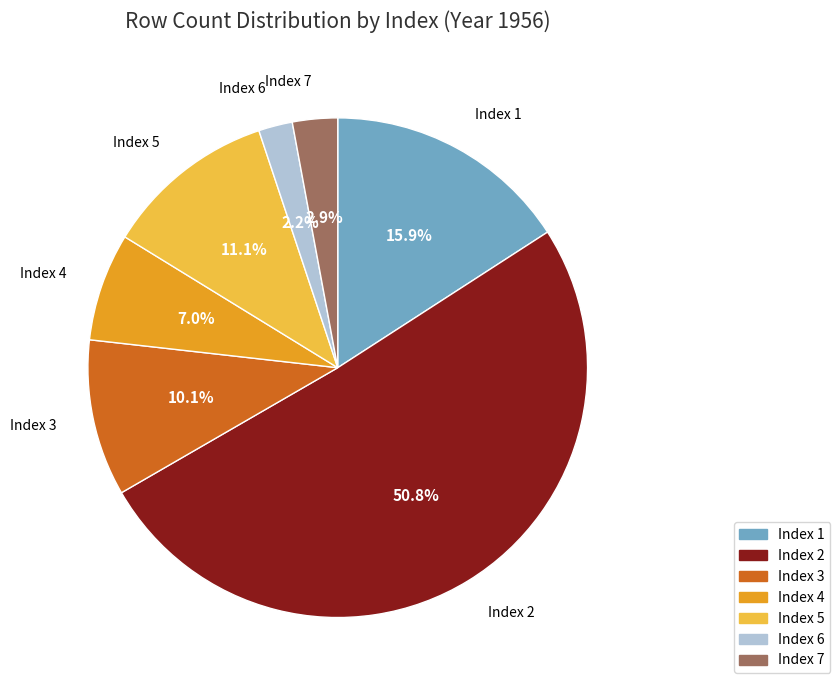

Is there a majority slice in this chart?

Yes